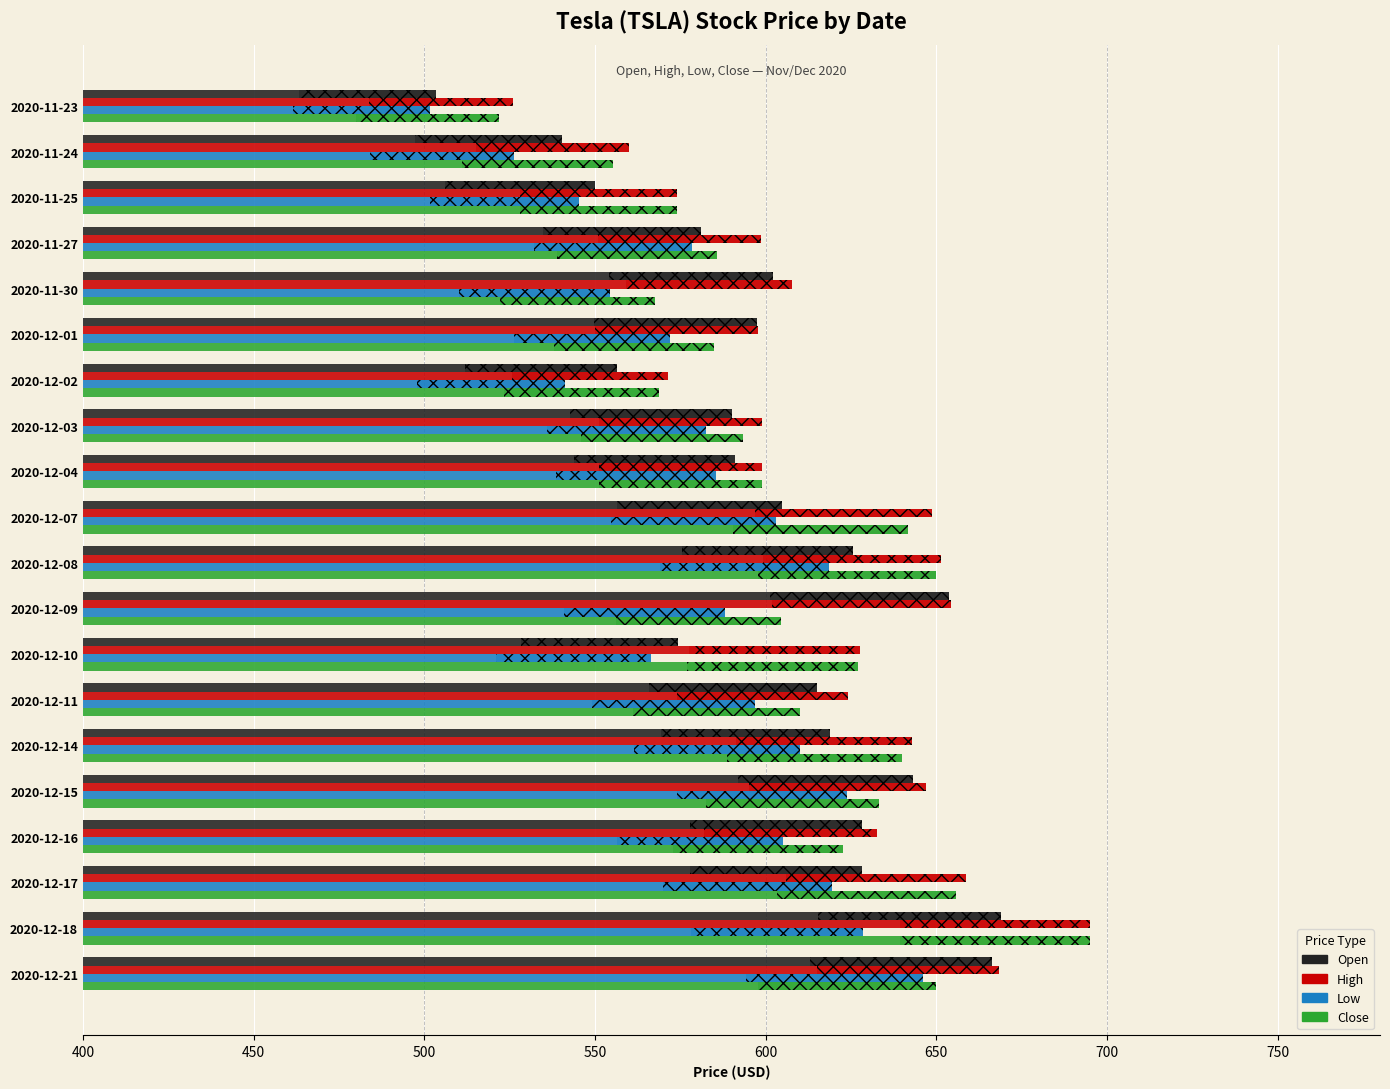

The Low series shows 545.4 at 2020-11-25. True or false?

True